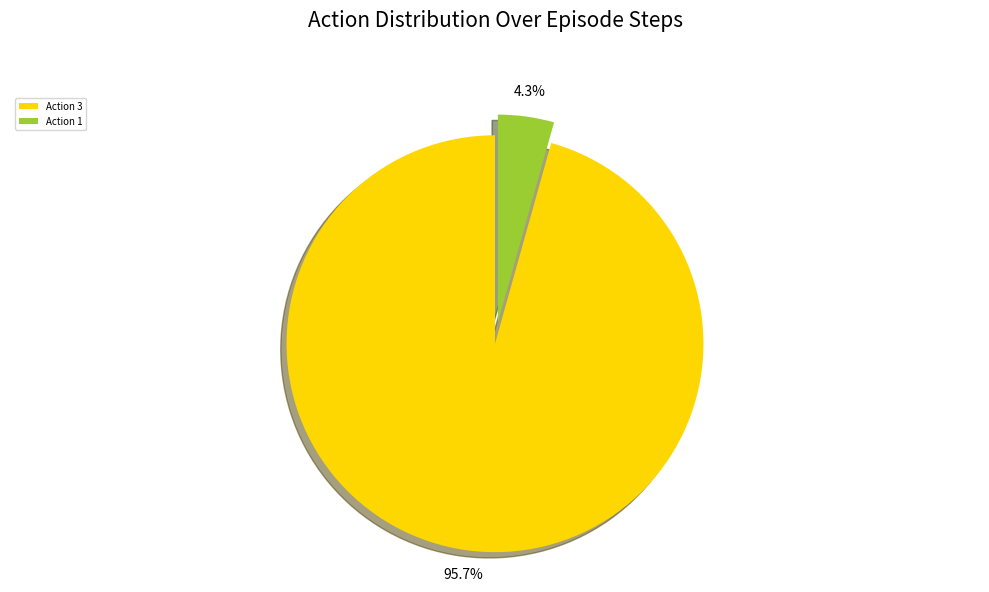

What is the smallest slice in the pie chart?

Action 1